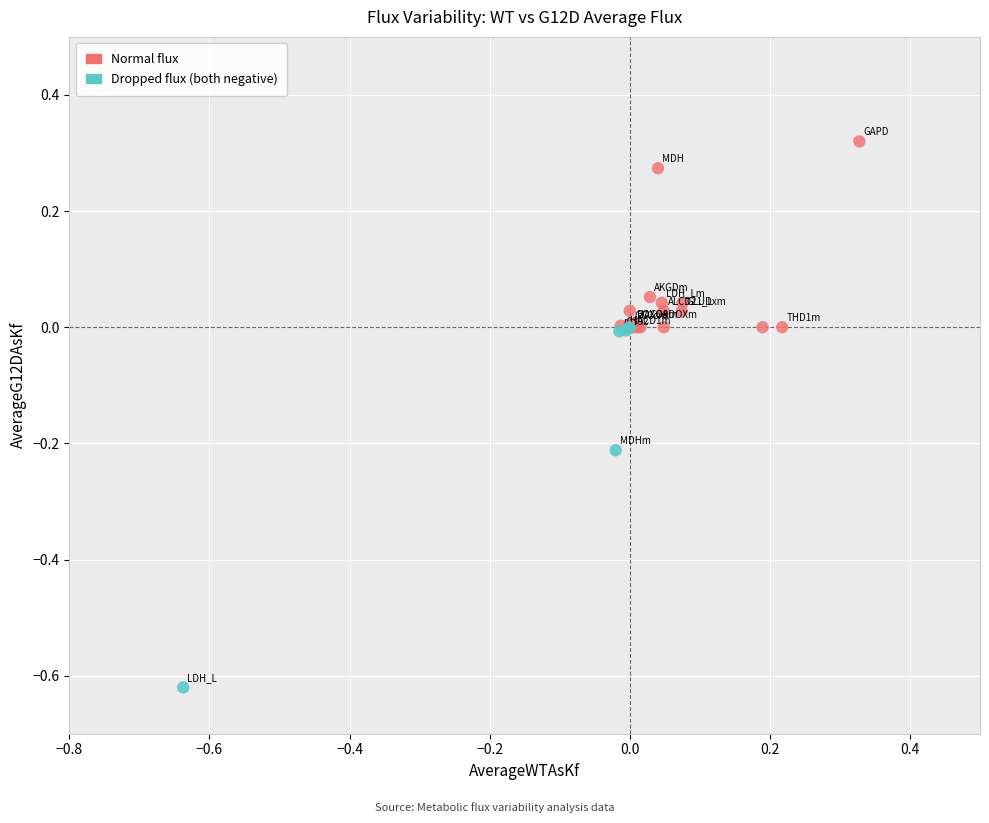

Which series contains the lowest Y value?

Dropped flux (both negative)